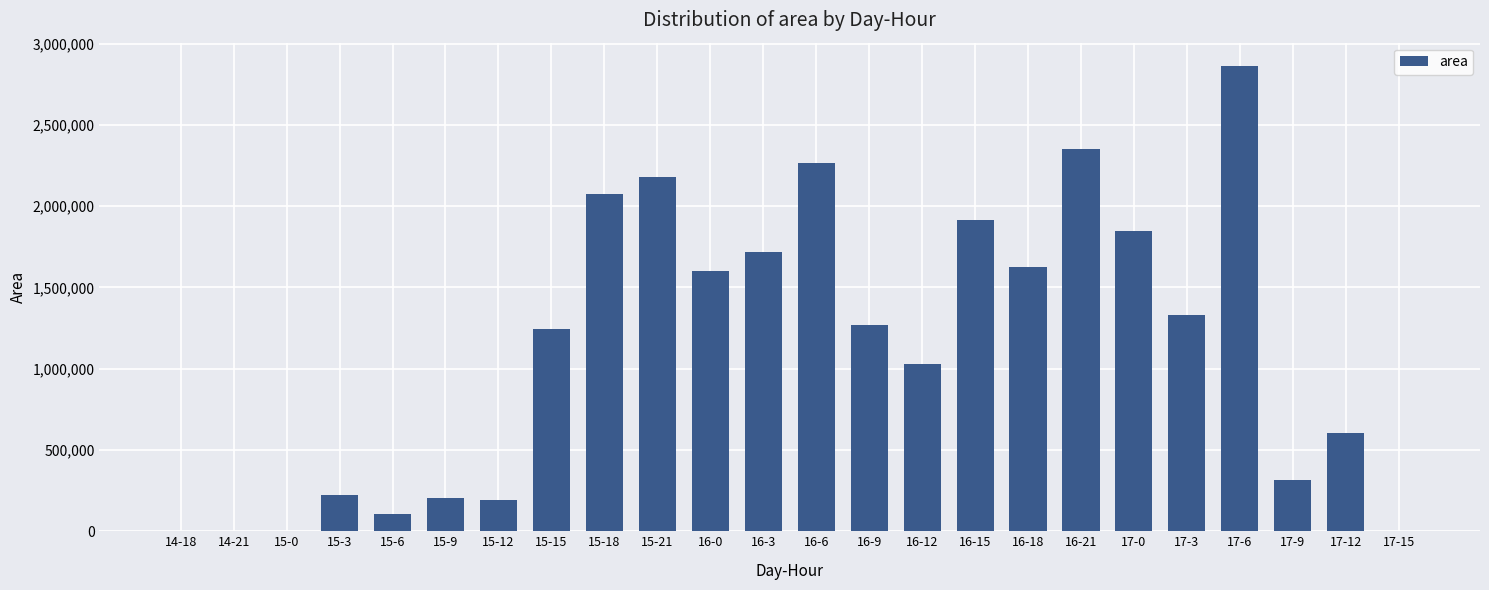

What is the maximum value shown in the chart?

2863125